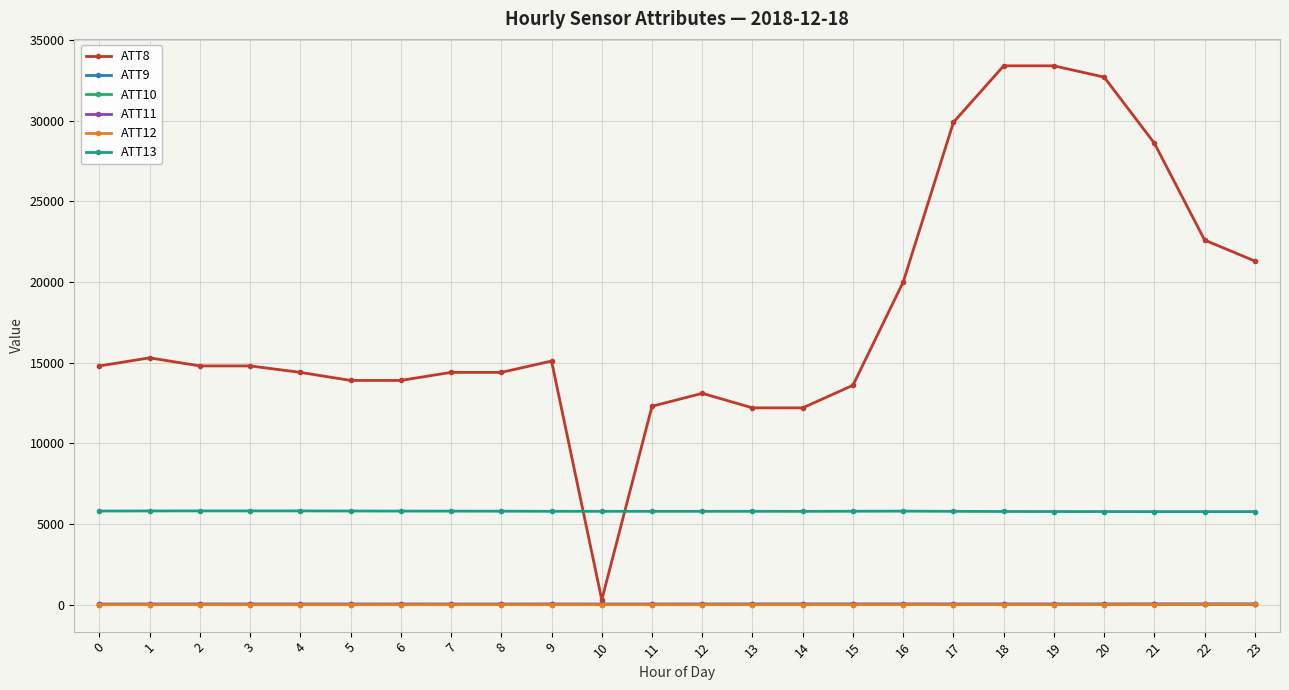

Between 7 and 17, which series saw the biggest shift?

ATT8